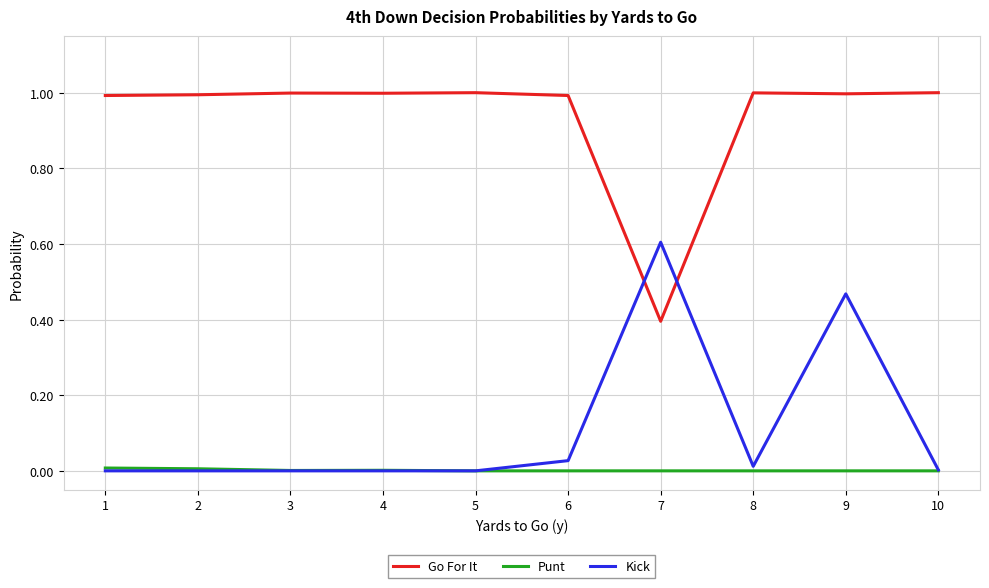

Which series has the largest total across all categories?

Go For It